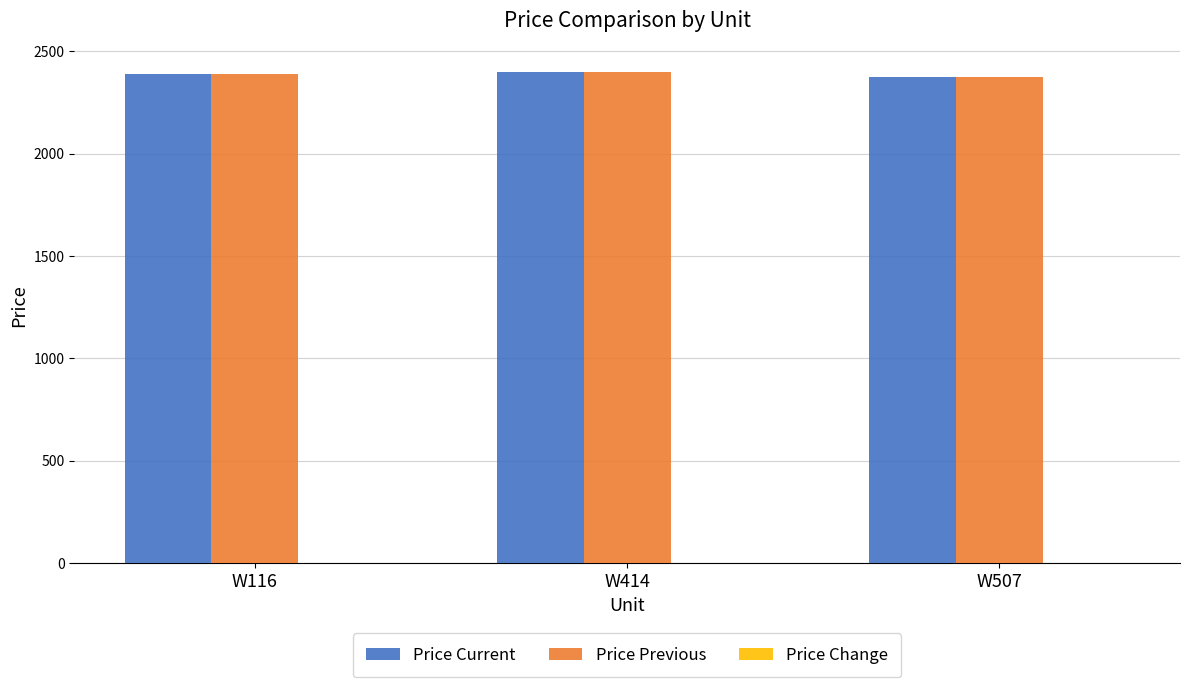

Is it true that Price Current equals 2397 at W414?

True